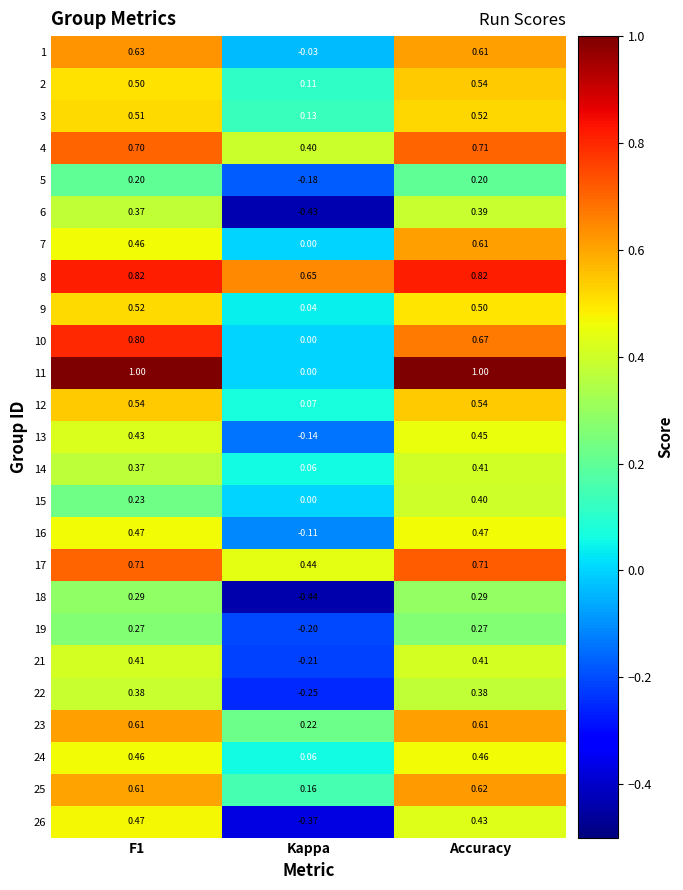

At which category is the sum across all series the highest?

Accuracy